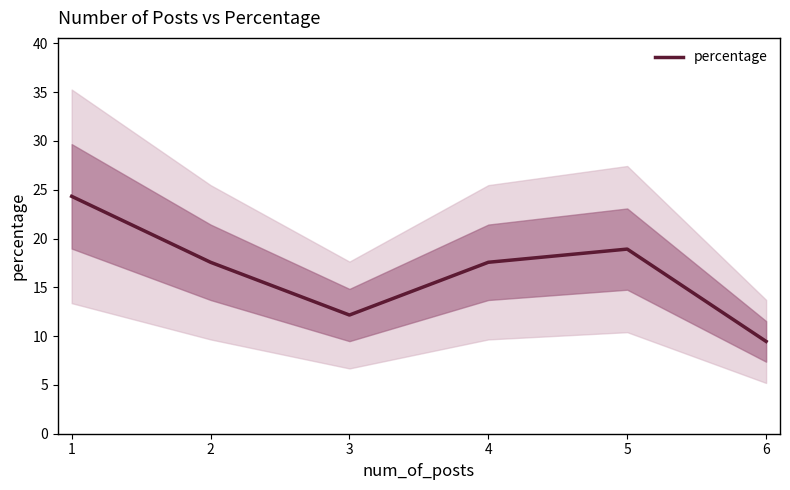

True or false: the data shows 9.5 at 6.

True